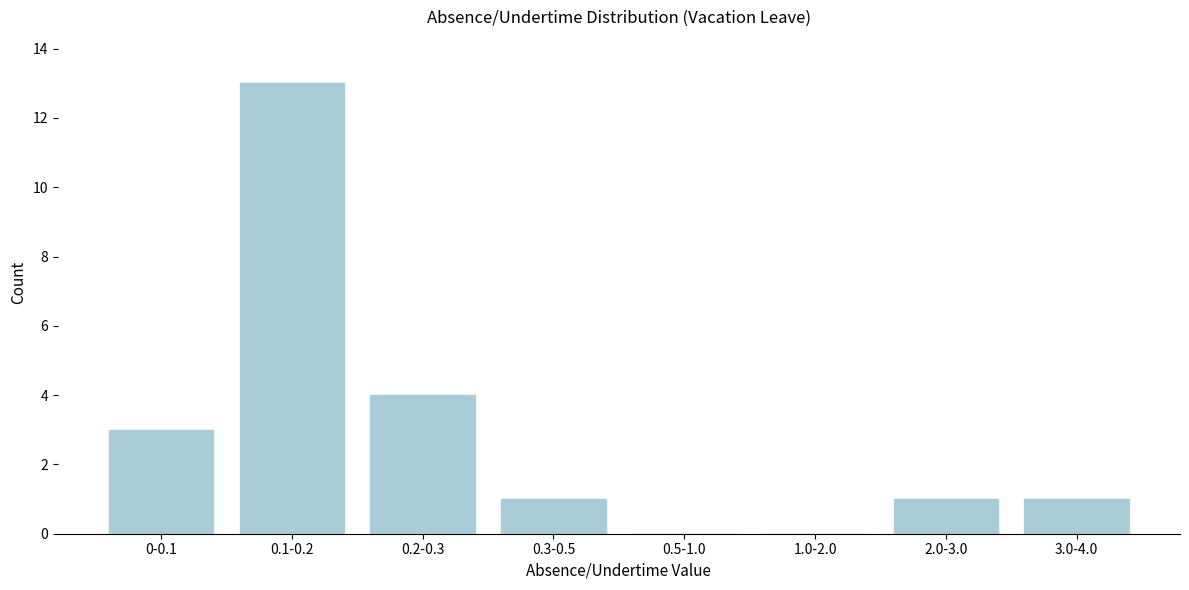

Reading right to left, what are all the values shown in this chart?

3.0-4.0=1	2.0-3.0=1	1.0-2.0=0	0.5-1.0=0	0.3-0.5=1	0.2-0.3=4	0.1-0.2=13	0-0.1=3